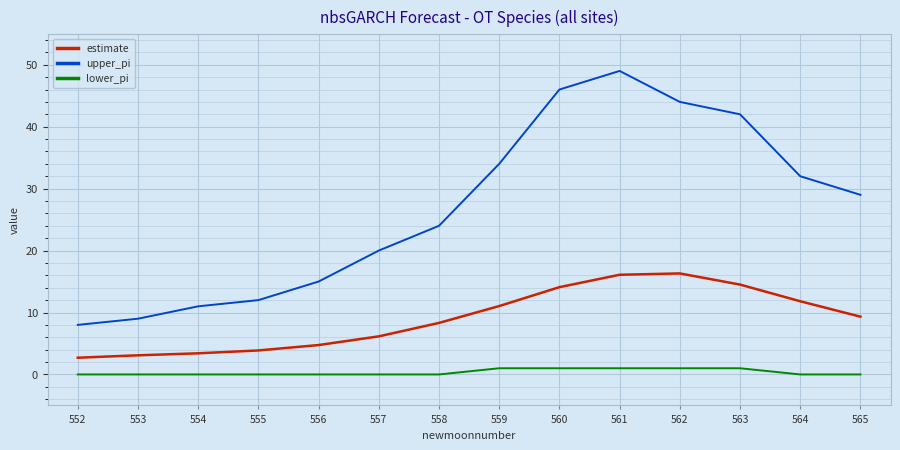

Read the upper_pi value at 561.

49.0